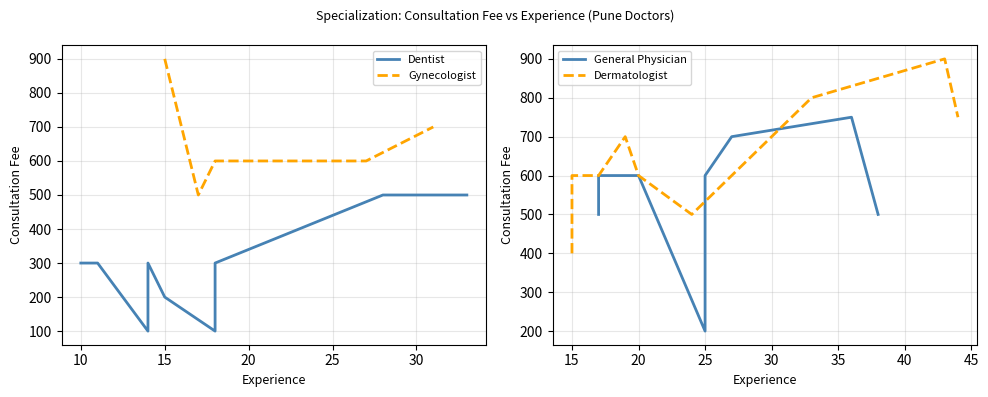

True or false: General Physician and Dentist cross at least once.

False